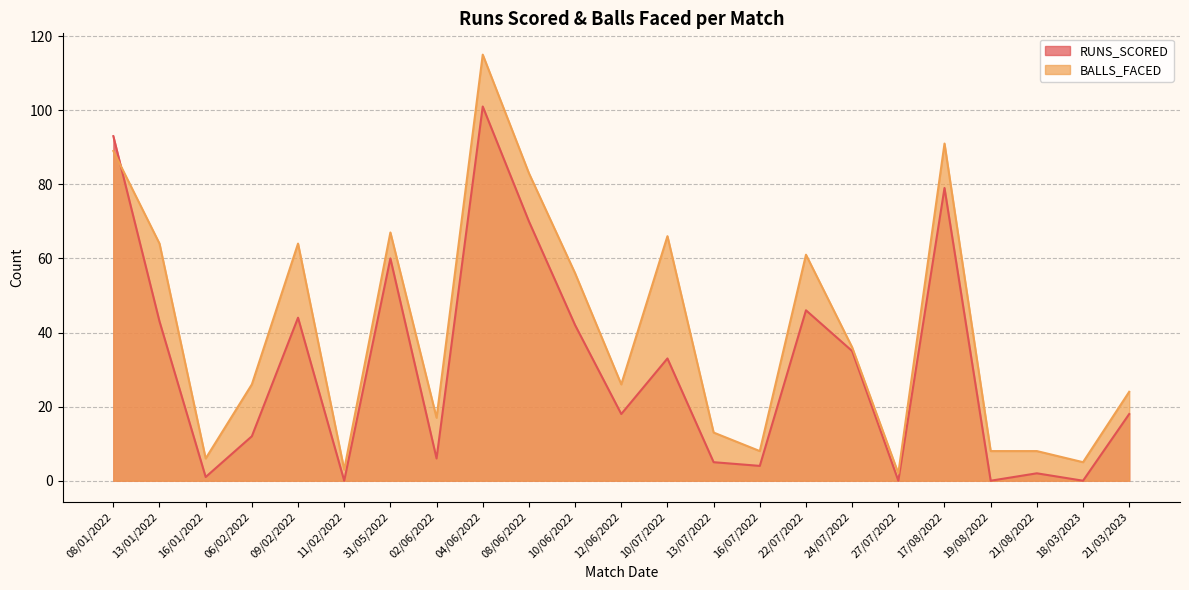

Between 04/06/2022 and 22/07/2022, which series saw the biggest shift?

RUNS_SCORED